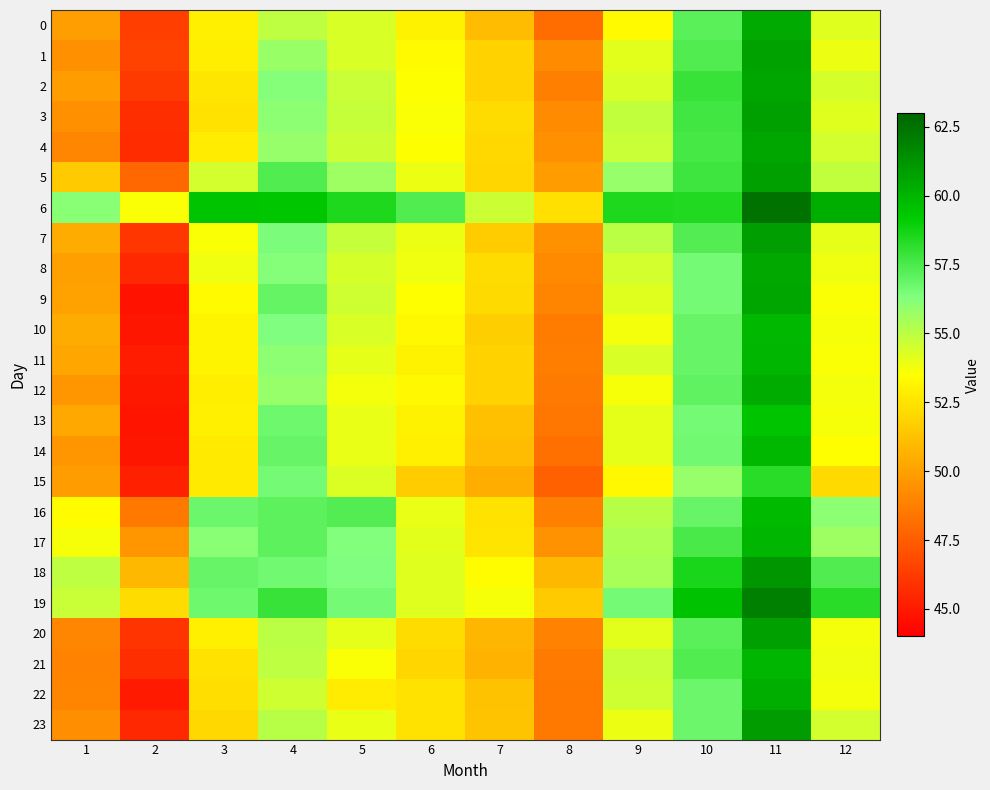

Which series has the largest range (max minus min)?

9